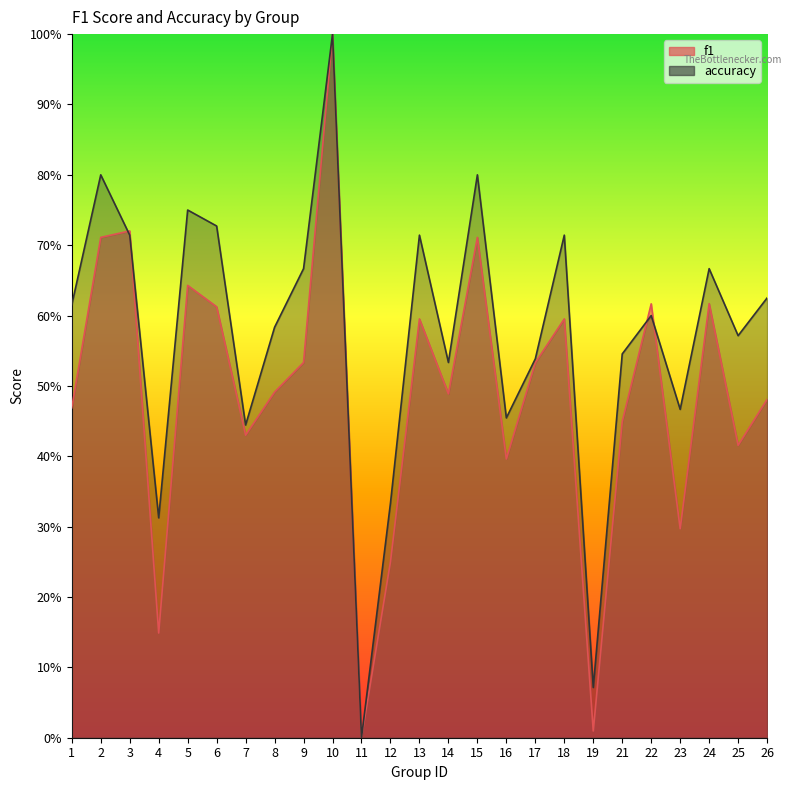

How many intersections are there between accuracy and f1?

4